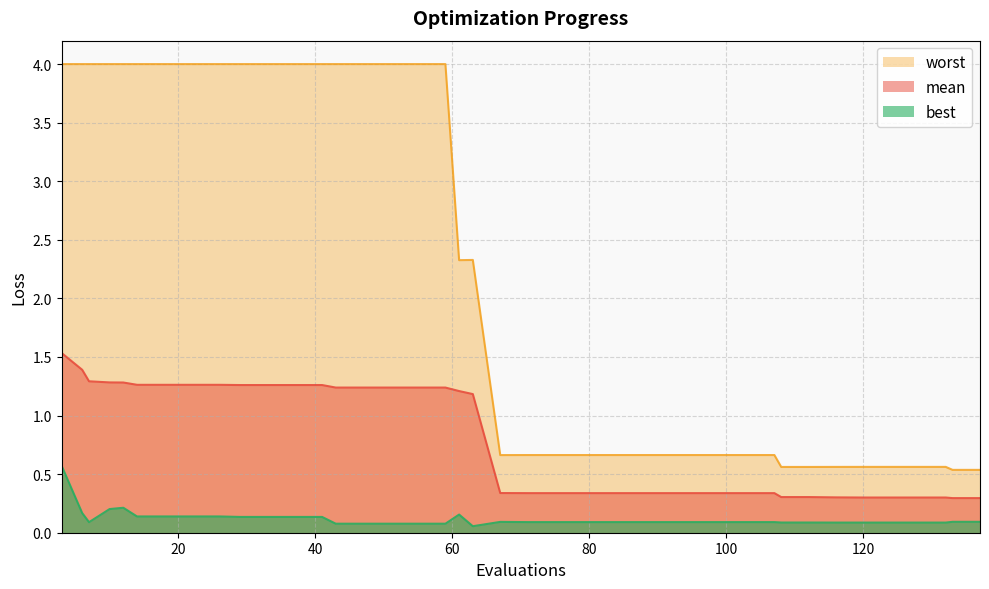

What are all the series names shown in the legend?

worst, mean, best